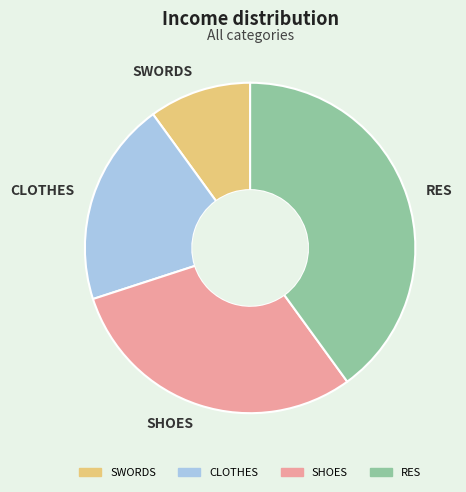

Is RES the majority of the pie?

No